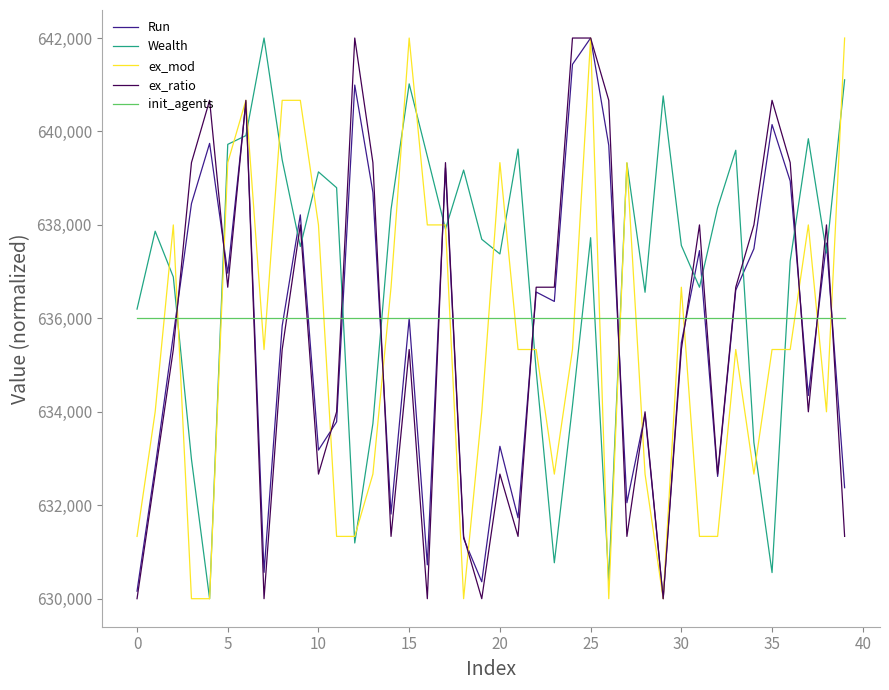

Which series ends up on top after the final intersection of init_agents and Wealth?

Wealth